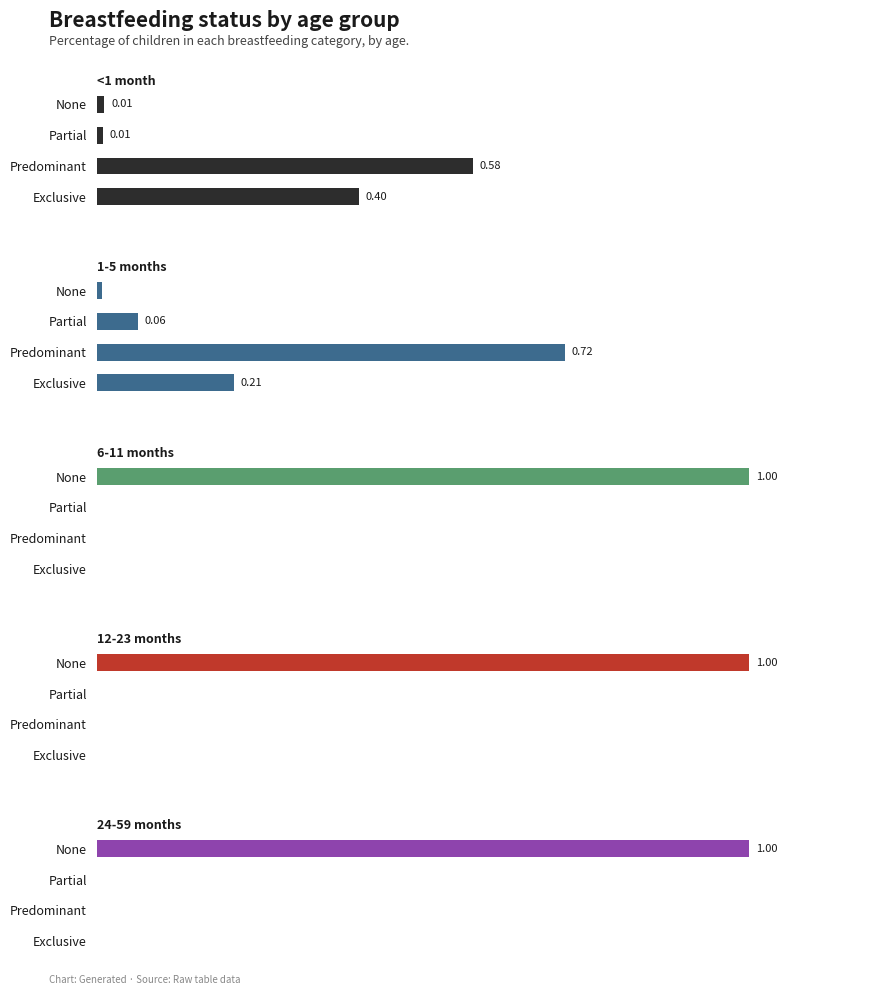

Rank the categories by 6-11 months value from highest to lowest.

None, Exclusive, Predominant, Partial